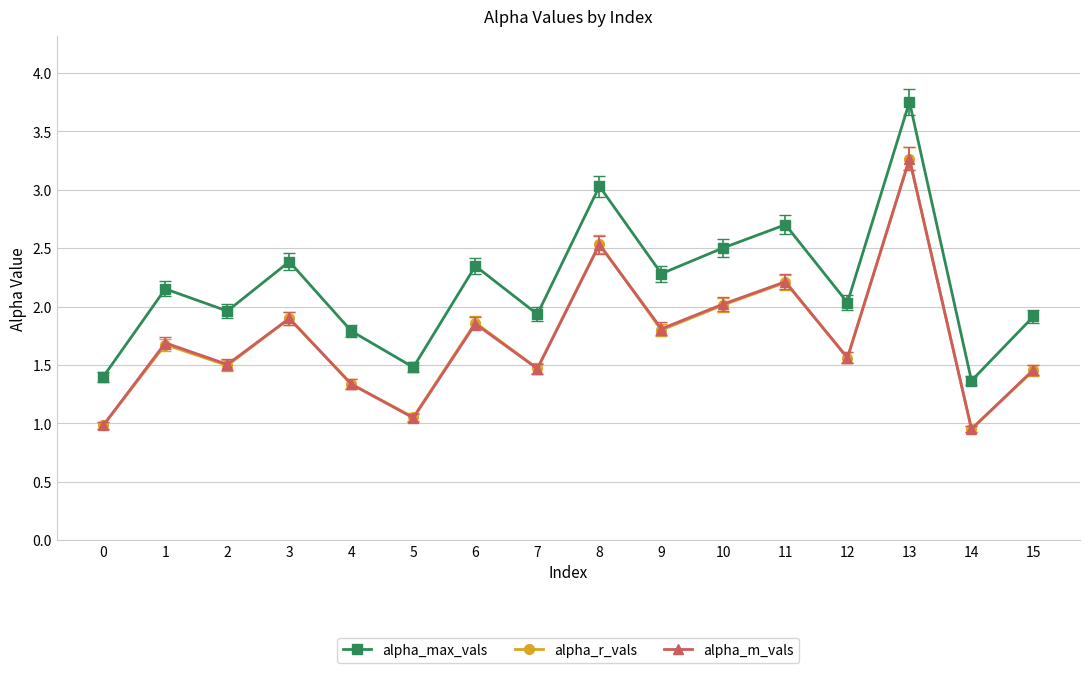

Which category has the highest value in the alpha_r_vals series?

13